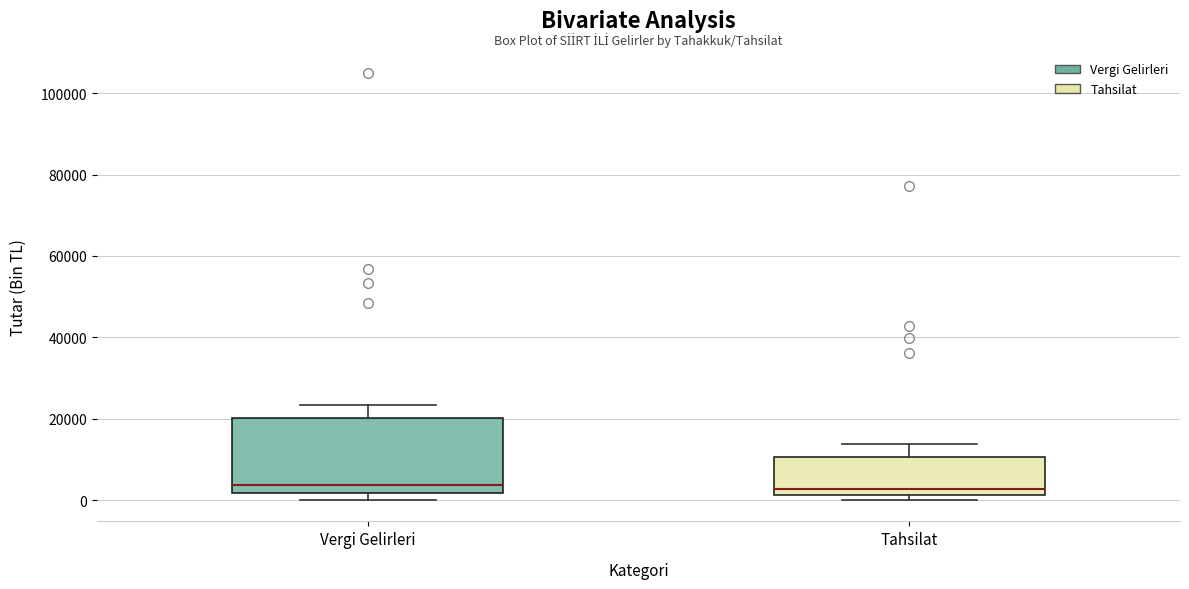

Reading left to right, read every box against the y-axis: the position of its median line, the range the box covers, and the ends of its whiskers. The values are not printed on the chart, so give them approximately, as read against the axis.

Vergi Gelirleri: median 4000, box 2000 to 20000, whiskers 0 to 24000
Tahsilat: median 2000 (just above the box's lower edge), box 2000 to 10000, whiskers 0 to 14000